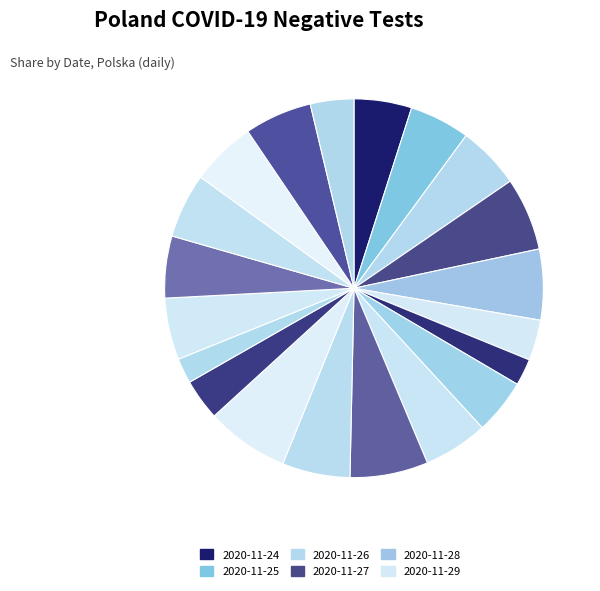

How many slices are in this pie chart?

20